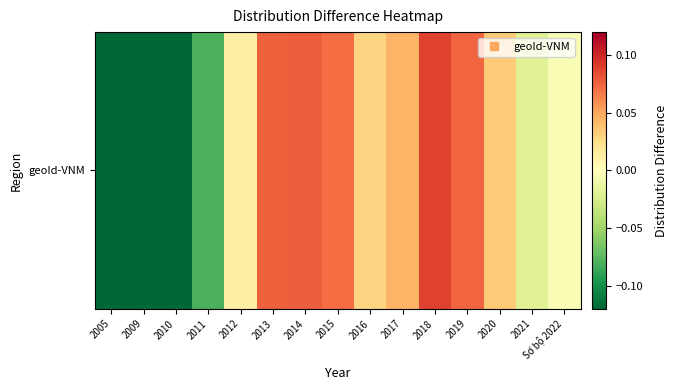

Rank the categories by value from lowest to highest.

2005, 2009, 2010, 2011, 2021, Sơ bộ 2022, 2012, 2016, 2020, 2017, 2015, 2019, 2013, 2014, 2018